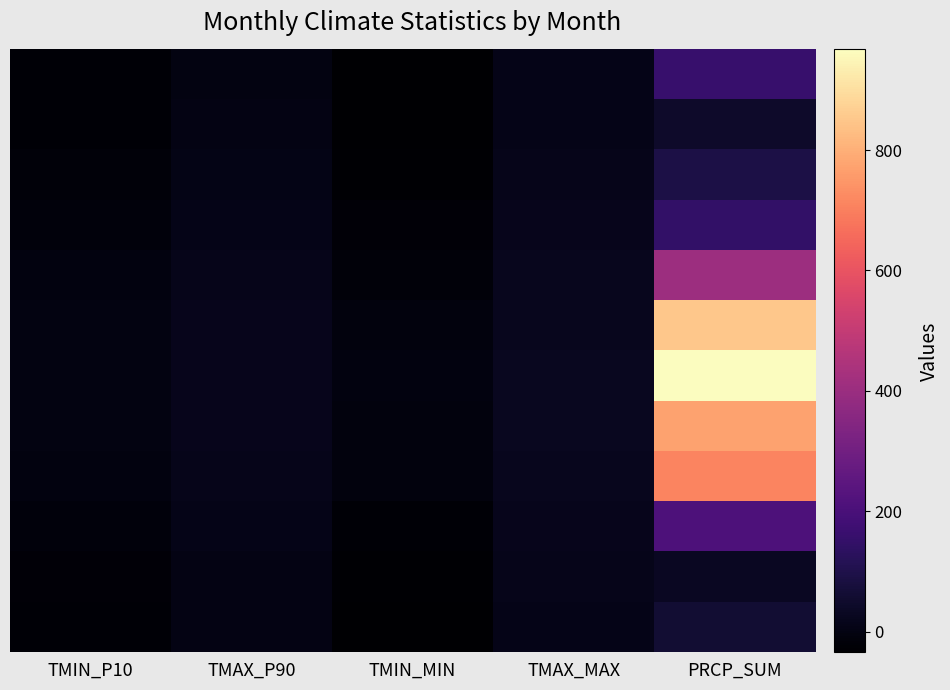

What is the minimum value shown in the chart?

-34.4